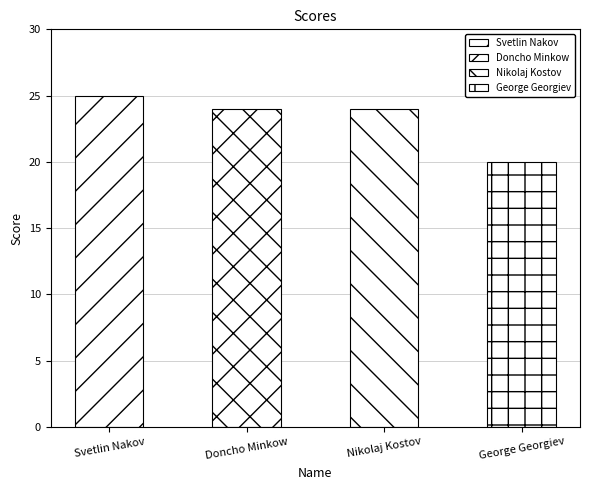

Rank the categories by value from lowest to highest.

George Georgiev, Doncho Minkow, Nikolaj Kostov, Svetlin Nakov